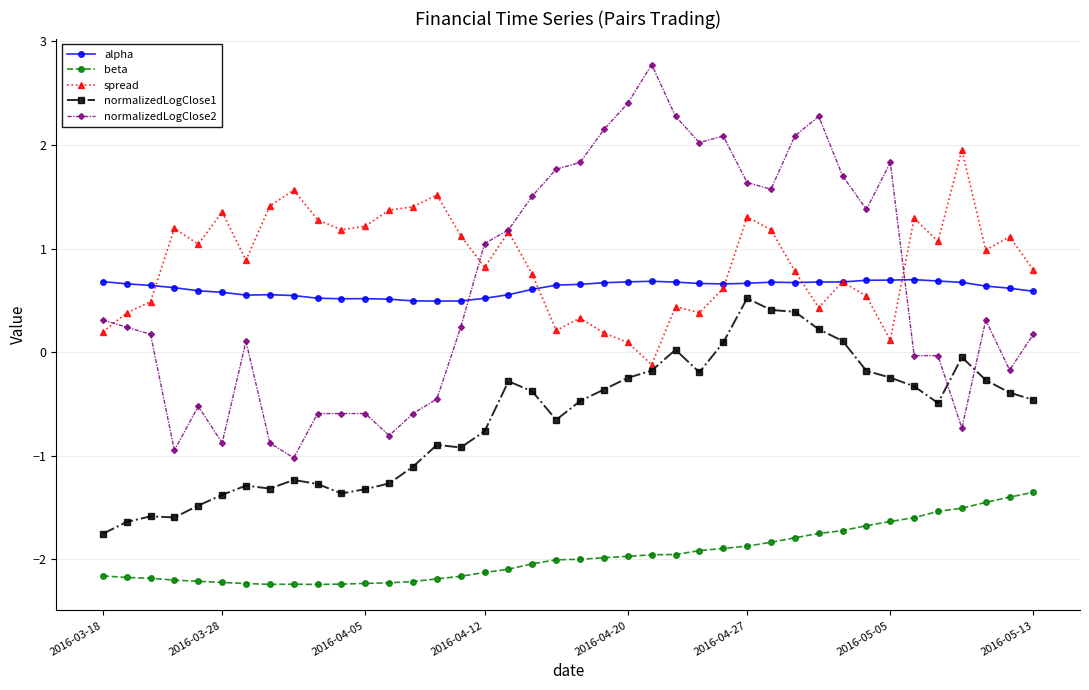

What is the minimum value shown in the chart?

-2.2